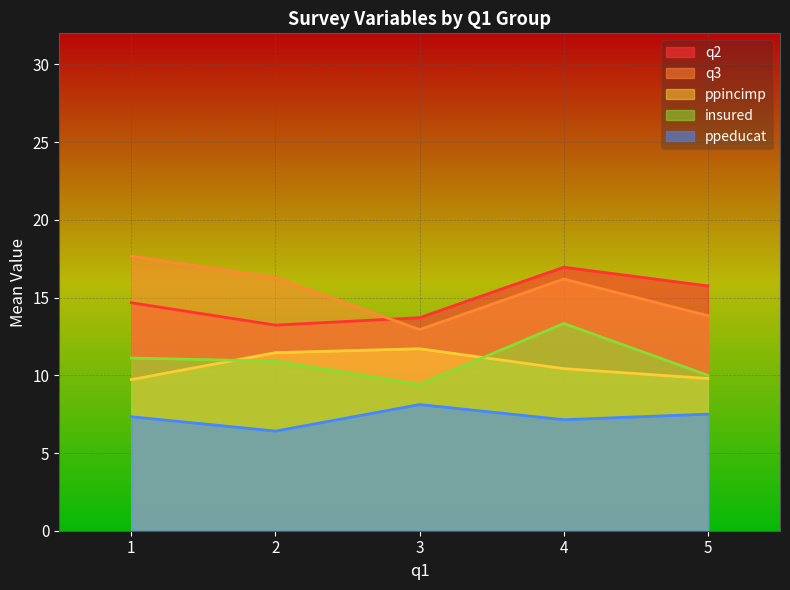

How many interior local valleys does the insured series have?

1